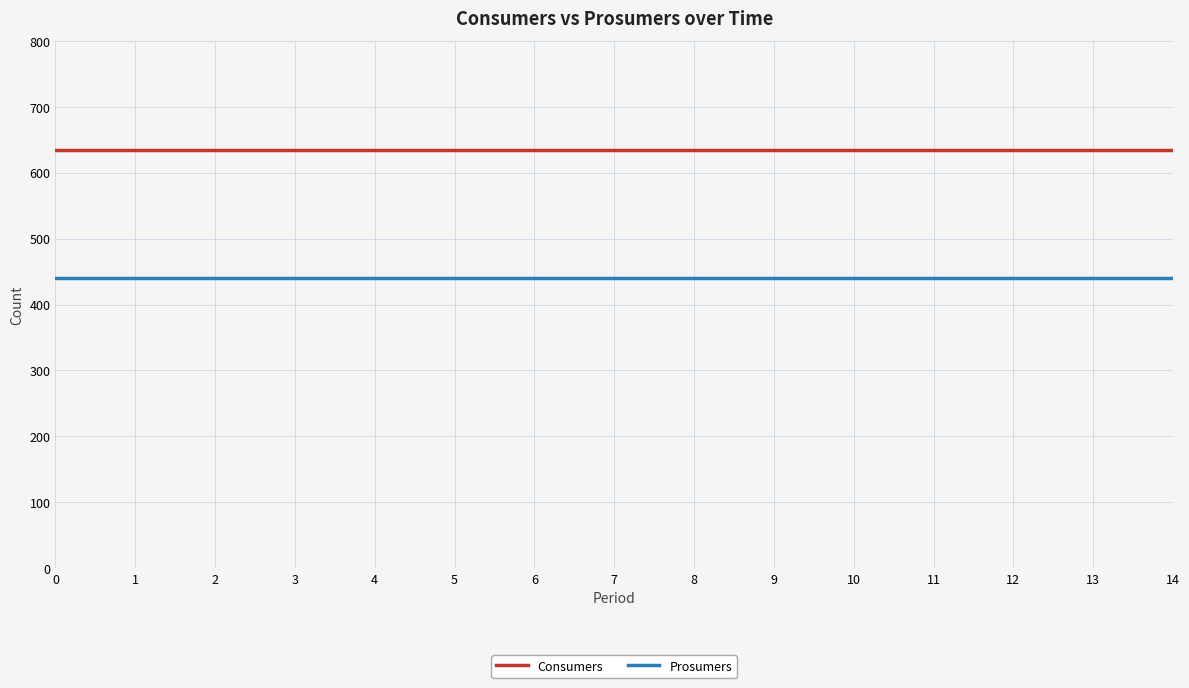

What is the difference between the highest and lowest values at 2?

195